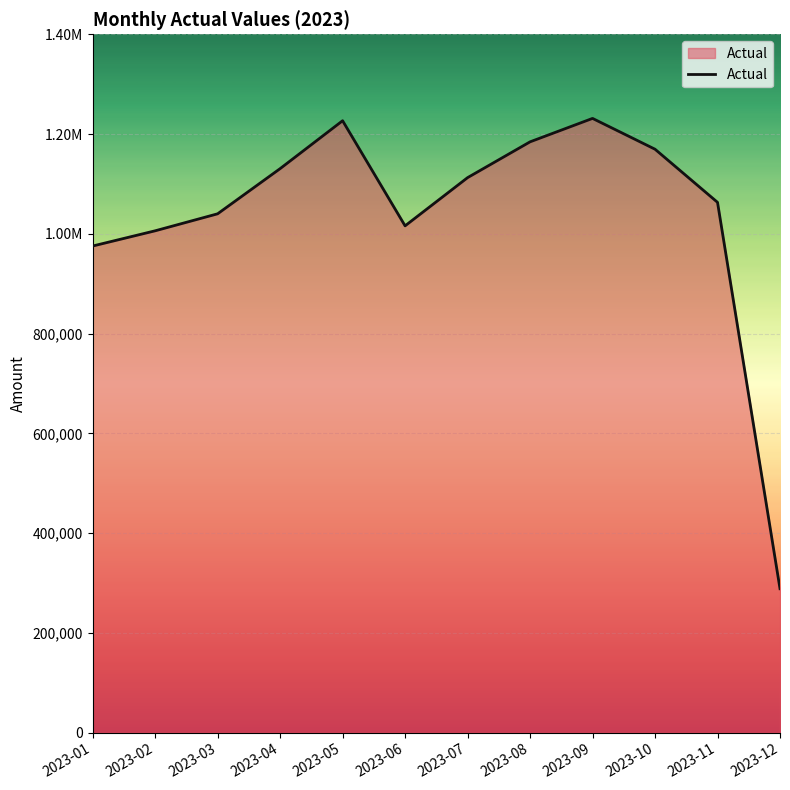

How many points are higher than both their immediate neighbors (excluding endpoints)?

2